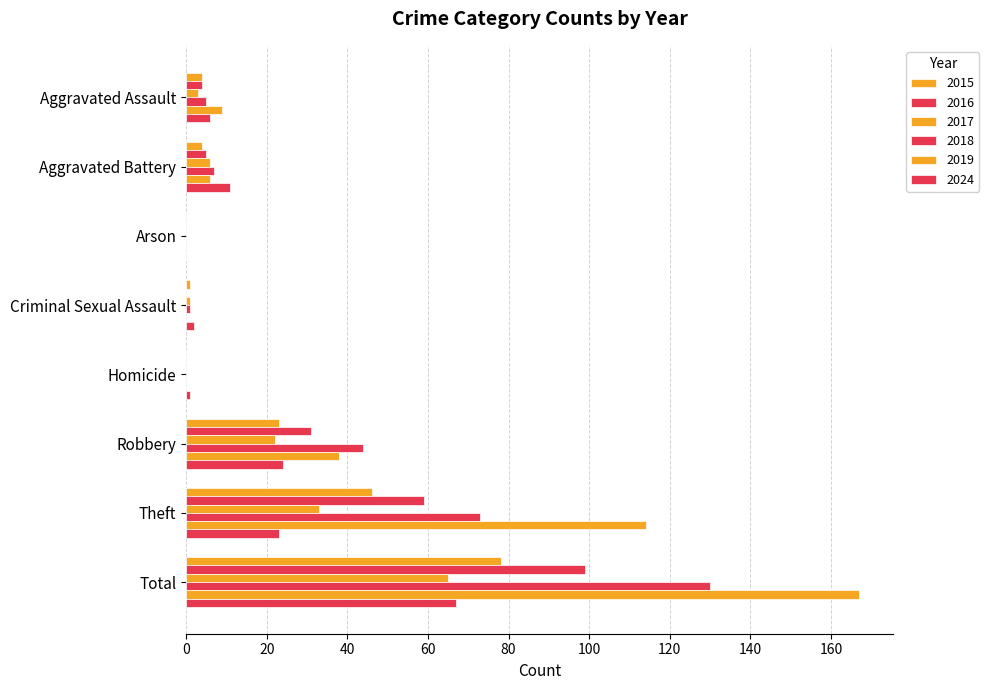

The 2019 series shows 114 at Theft. True or false?

True